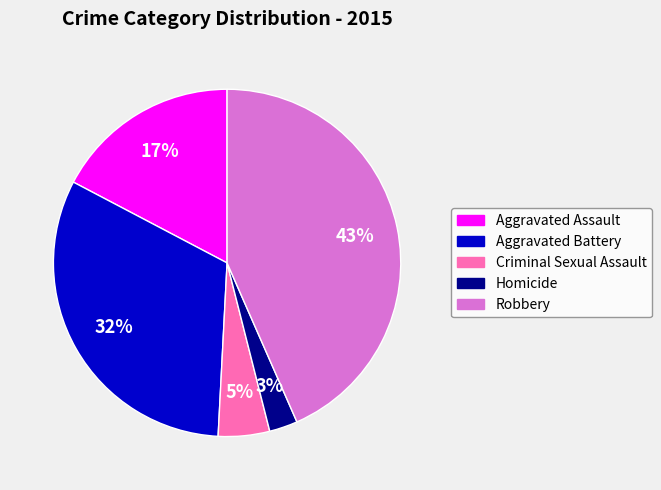

Is it true that Robbery is 43% of the pie?

True